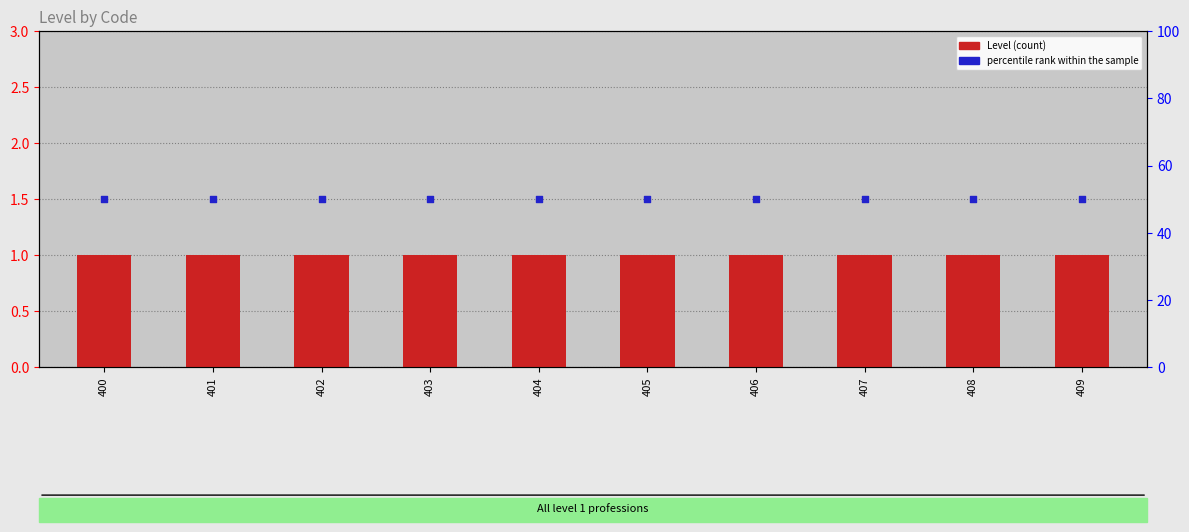

What is the total value across all series at 408?

51